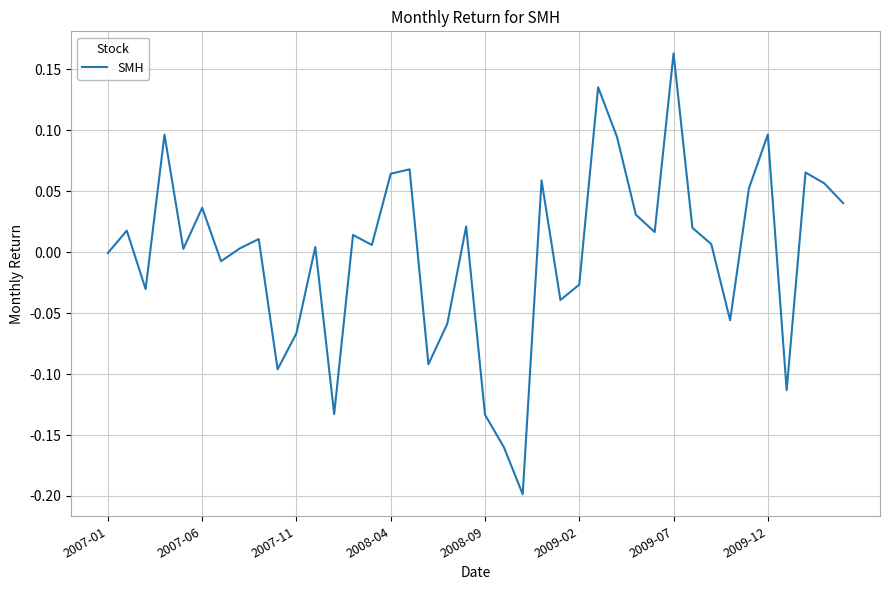

What is the difference between the maximum and minimum values?

0.4